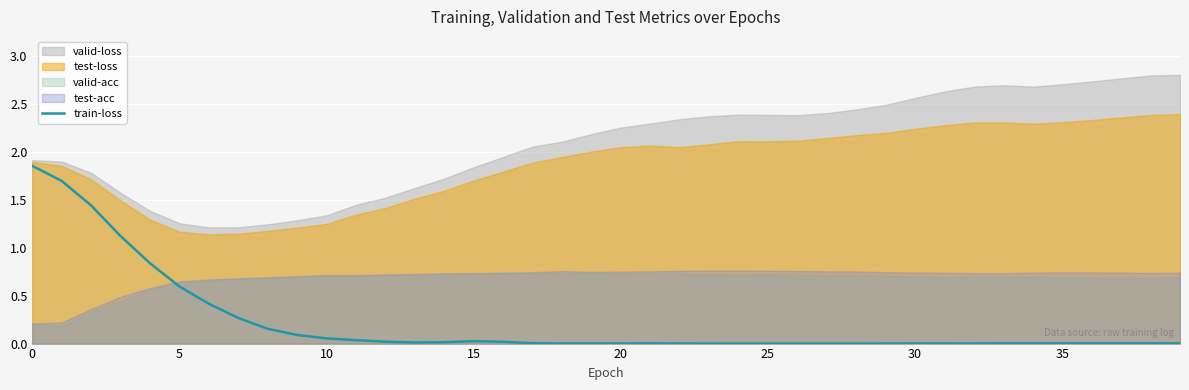

The value of train-loss at 5 is 0.3. True or false?

False